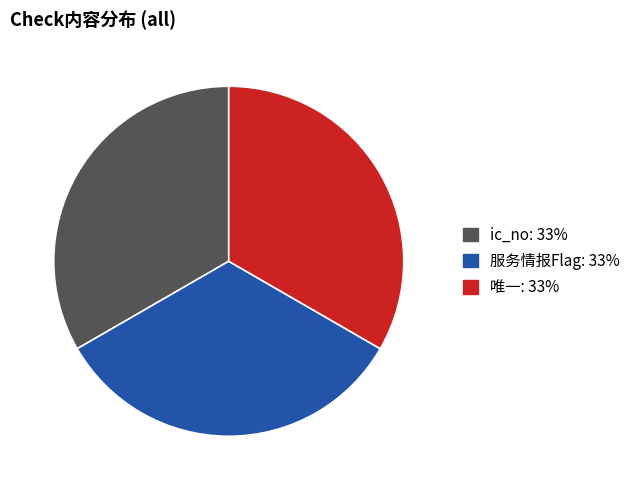

What is the ratio of the value at 唯一 to the value at ic_no?

1.0